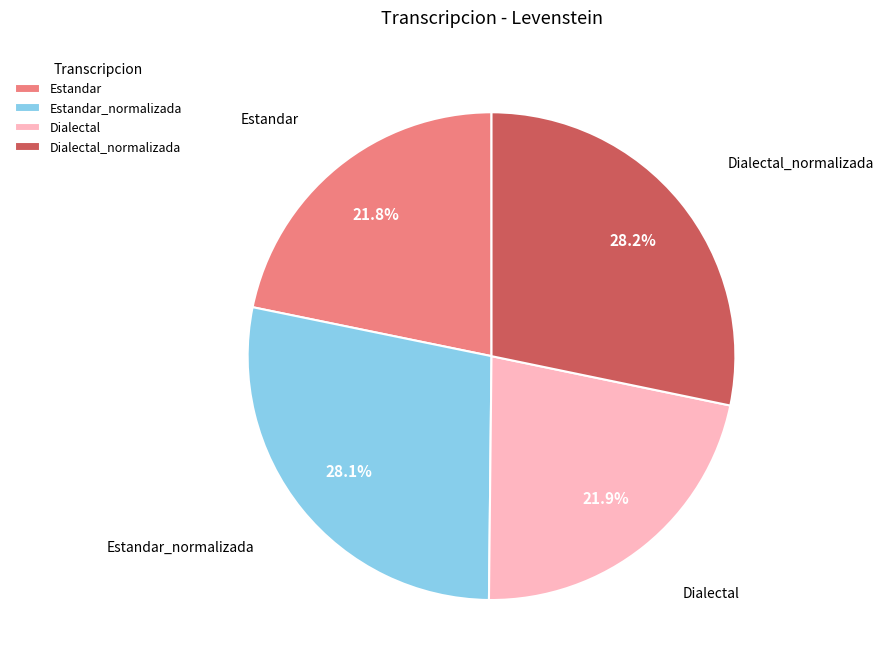

How much of the chart is everything except Dialectal_normalizada?

71.8%